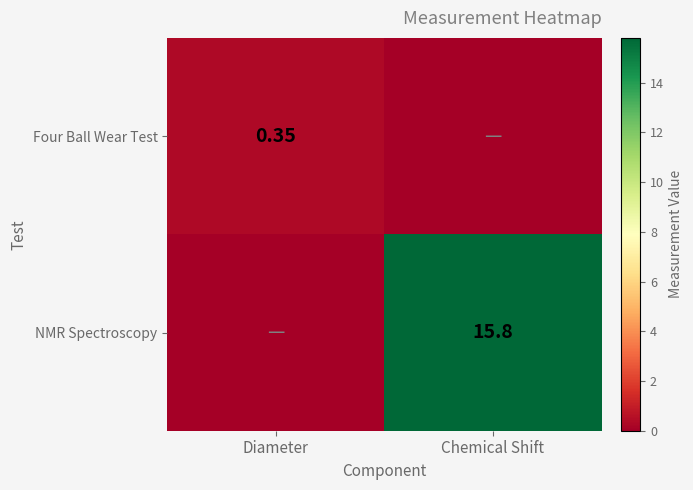

The Four Ball Wear Test series shows -0.1 at Chemical Shift. True or false?

False